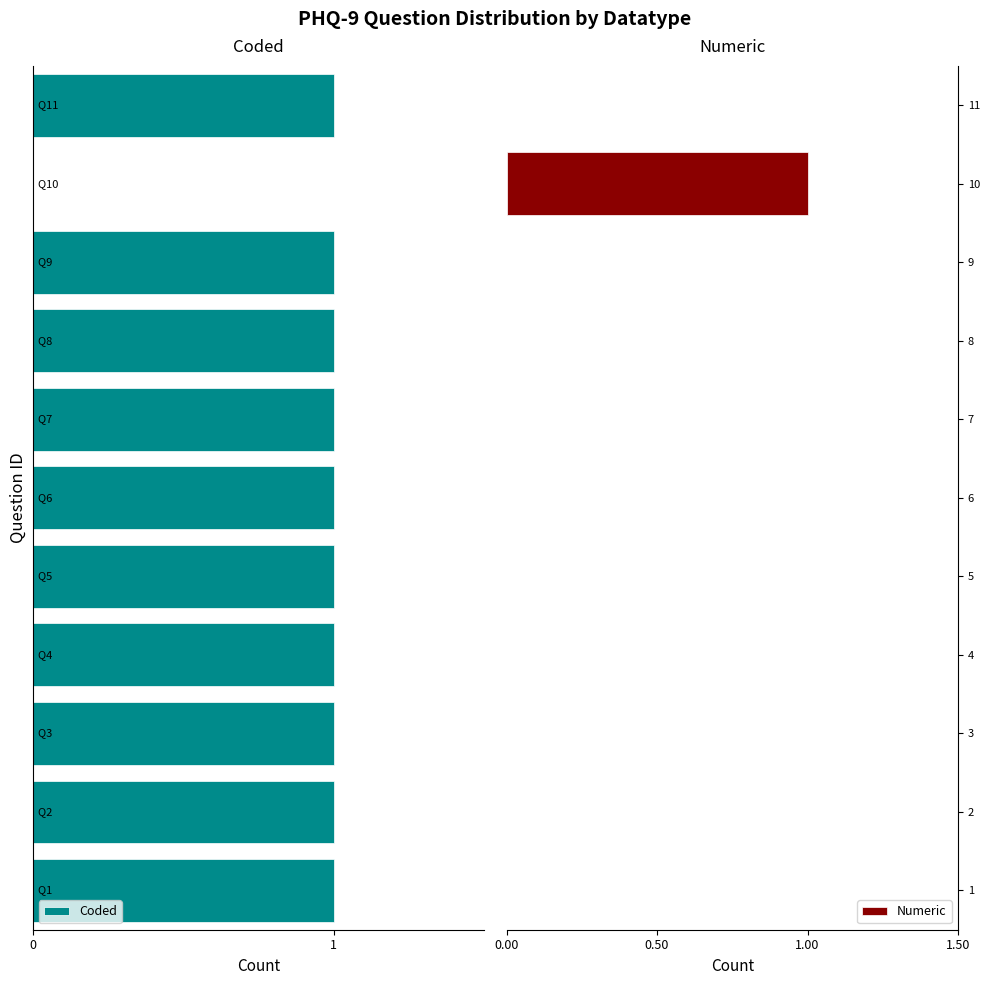

List the series in order of their peak value, lowest first.

Coded, Numeric